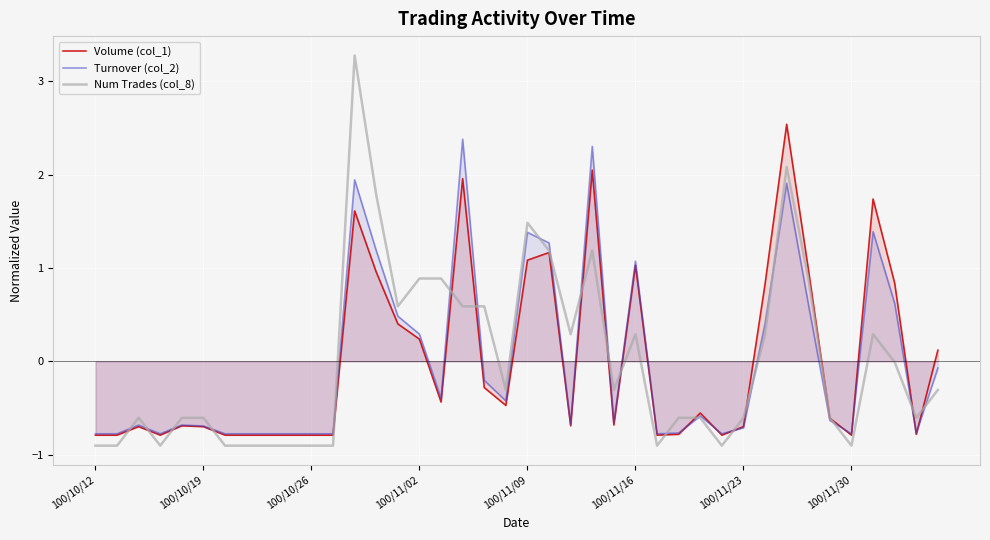

Which category has the lowest value across all series?

100/10/12